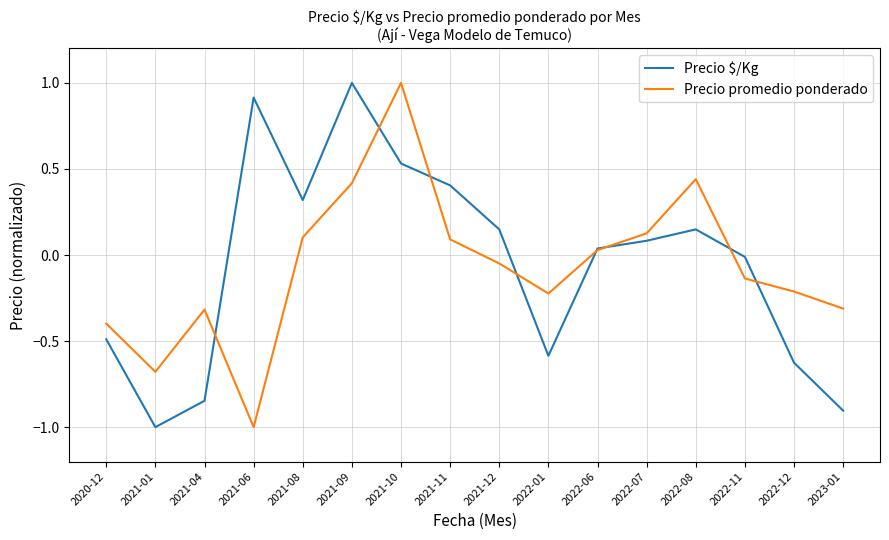

What is the greatest value displayed?

1.0